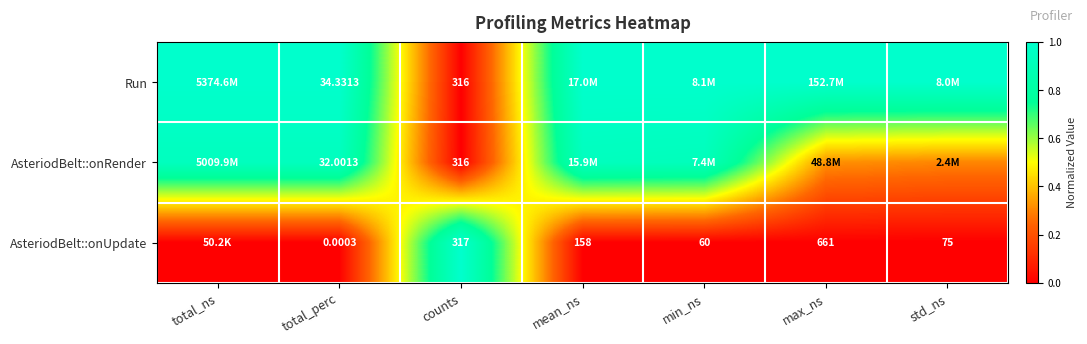

Is it true that Run equals -0.5 at counts?

False